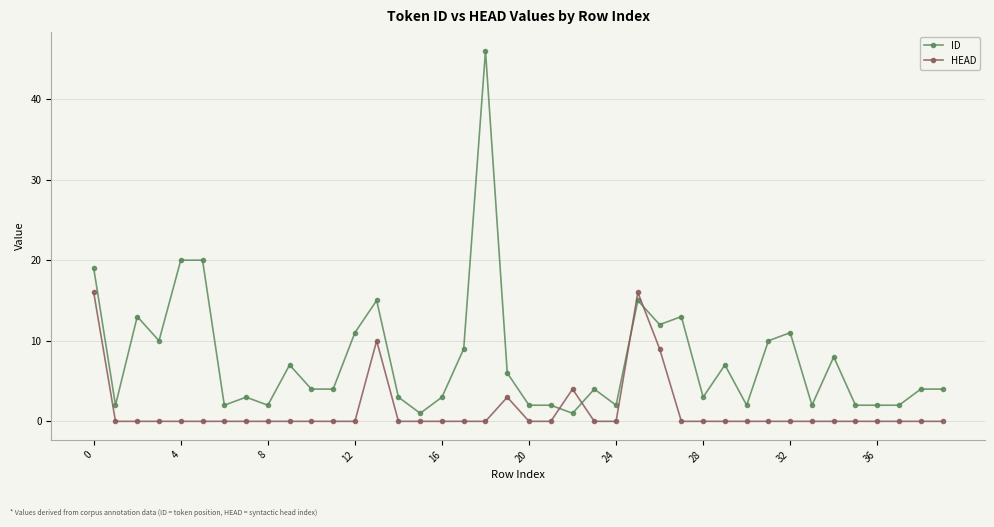

What is the difference between the maximum and minimum values in the HEAD series?

16